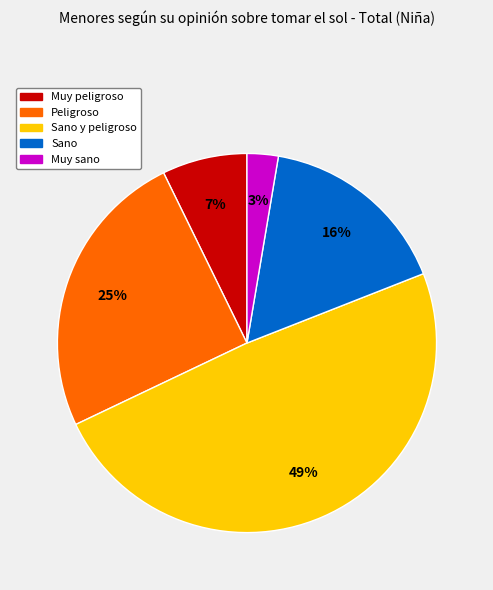

To the nearest percent, what is the difference between the largest and smallest slice percentages?

46%